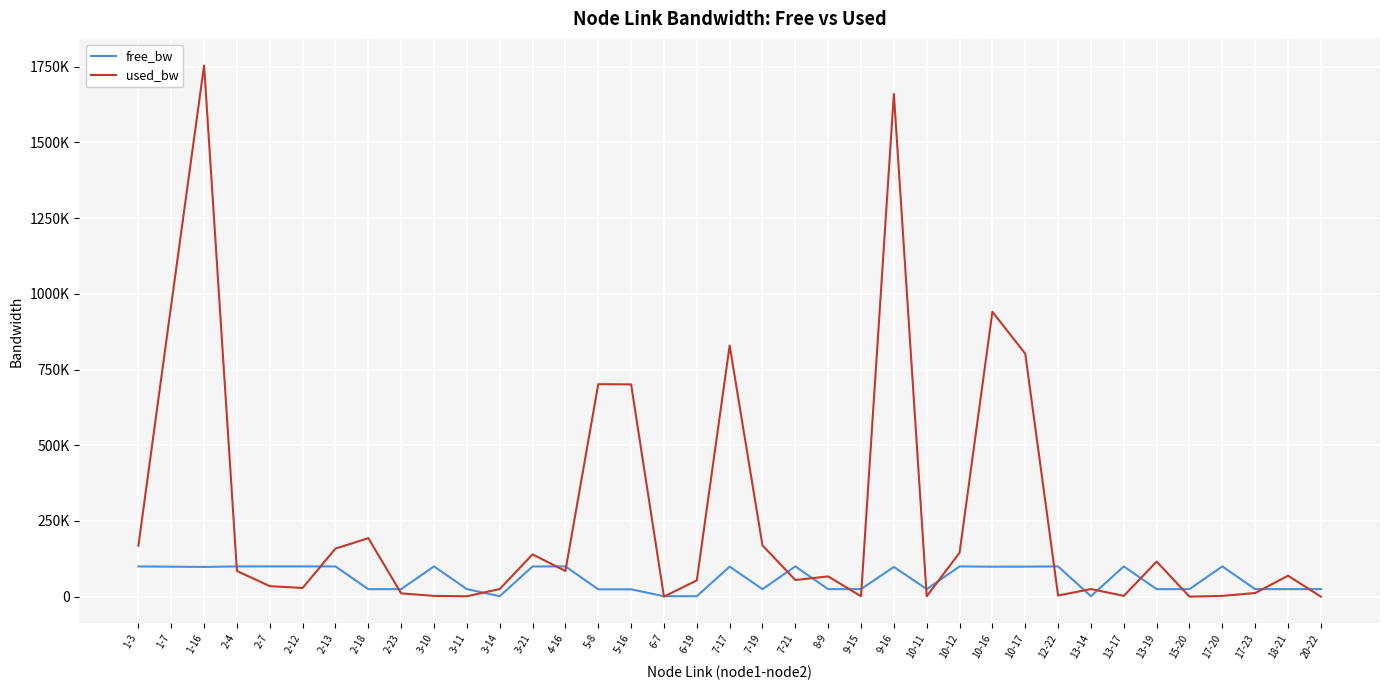

What is the total value across all series at 2-18?

218073.7